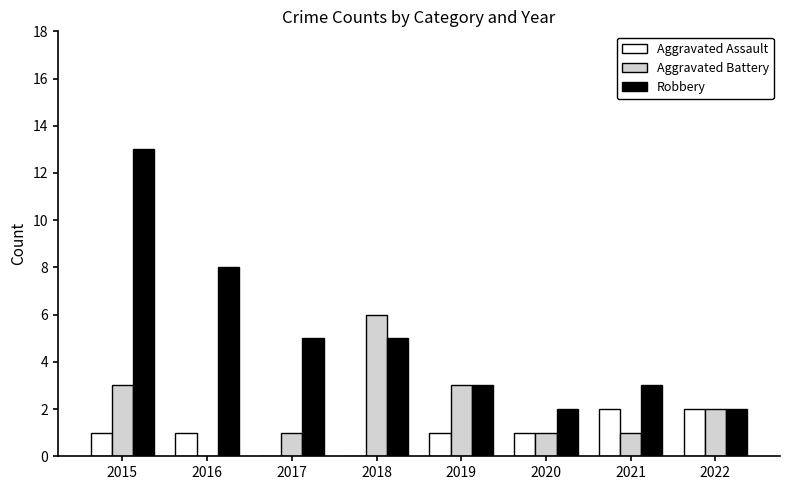

How many groups of bars are there?

8